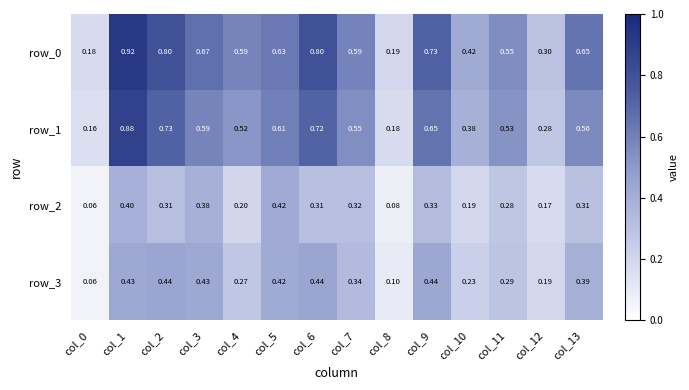

Between col_6 and col_11, which is larger?

col_6